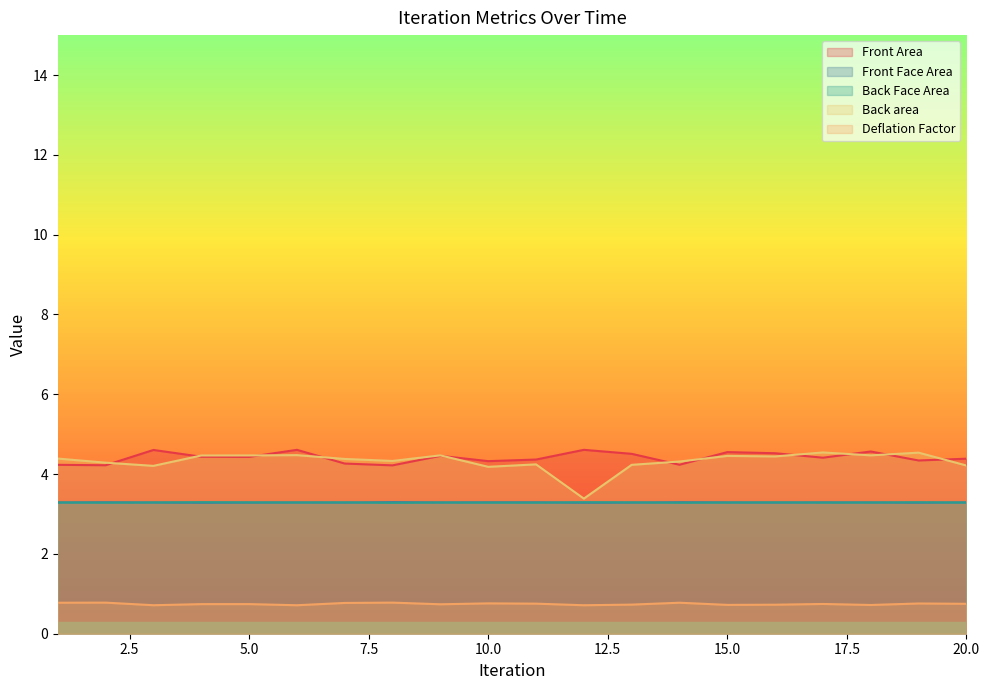

Where is the first local maximum for Front Area?

3